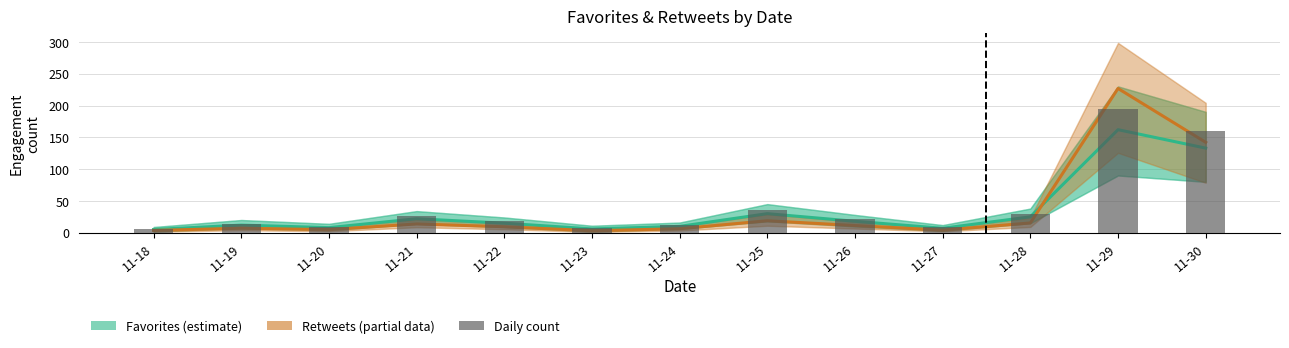

Which label corresponds to the smallest value in the chart?

11-23